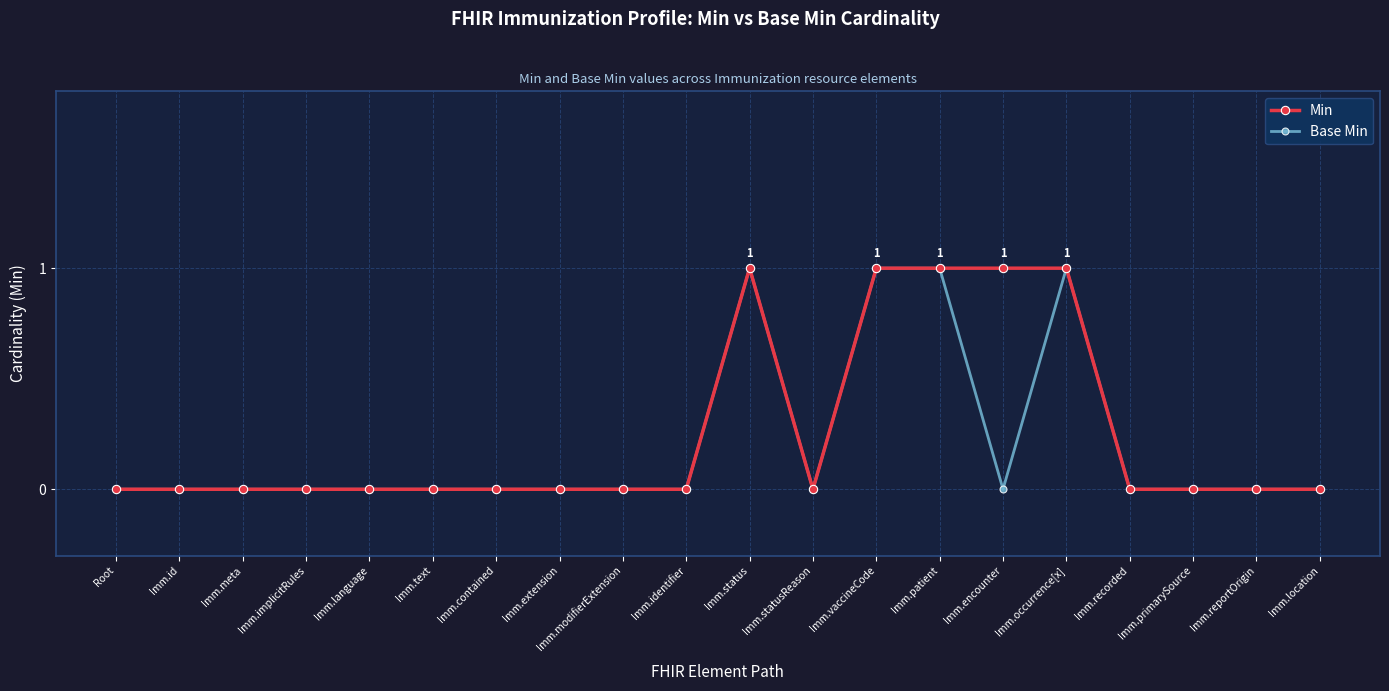

Is it true that Min equals 0 at Imm.contained?

True